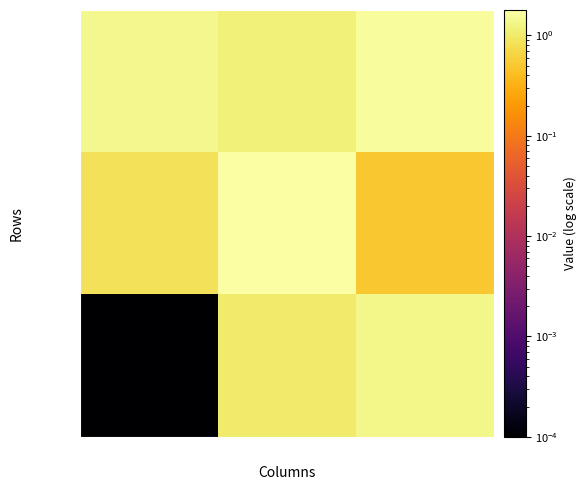

What is the spread (max minus min) of values at col_0?

1.4